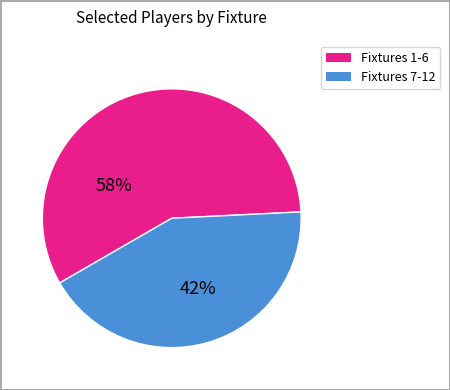

Is there a majority slice in this chart?

Yes